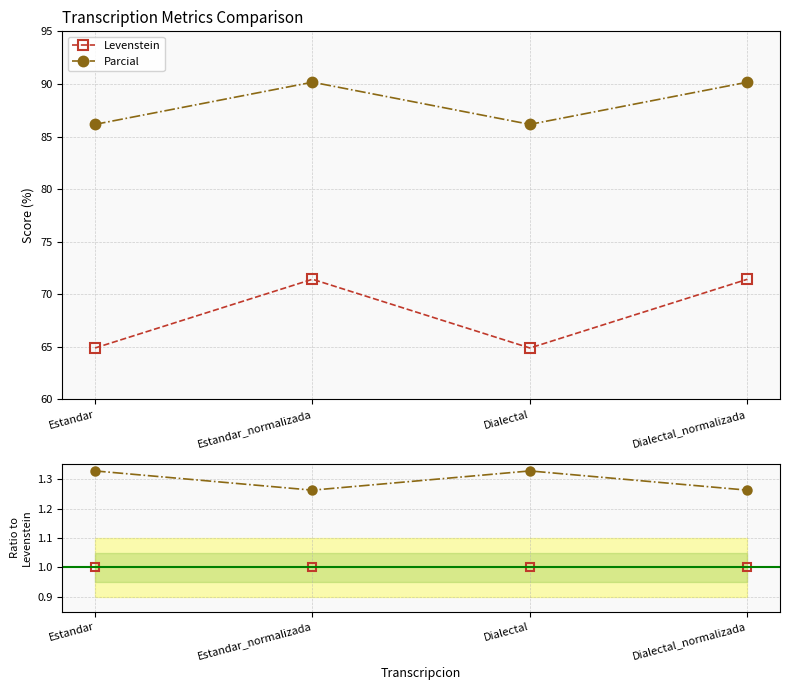

Between Dialectal_normalizada and Estandar_normalizada, which is larger?

Dialectal_normalizada